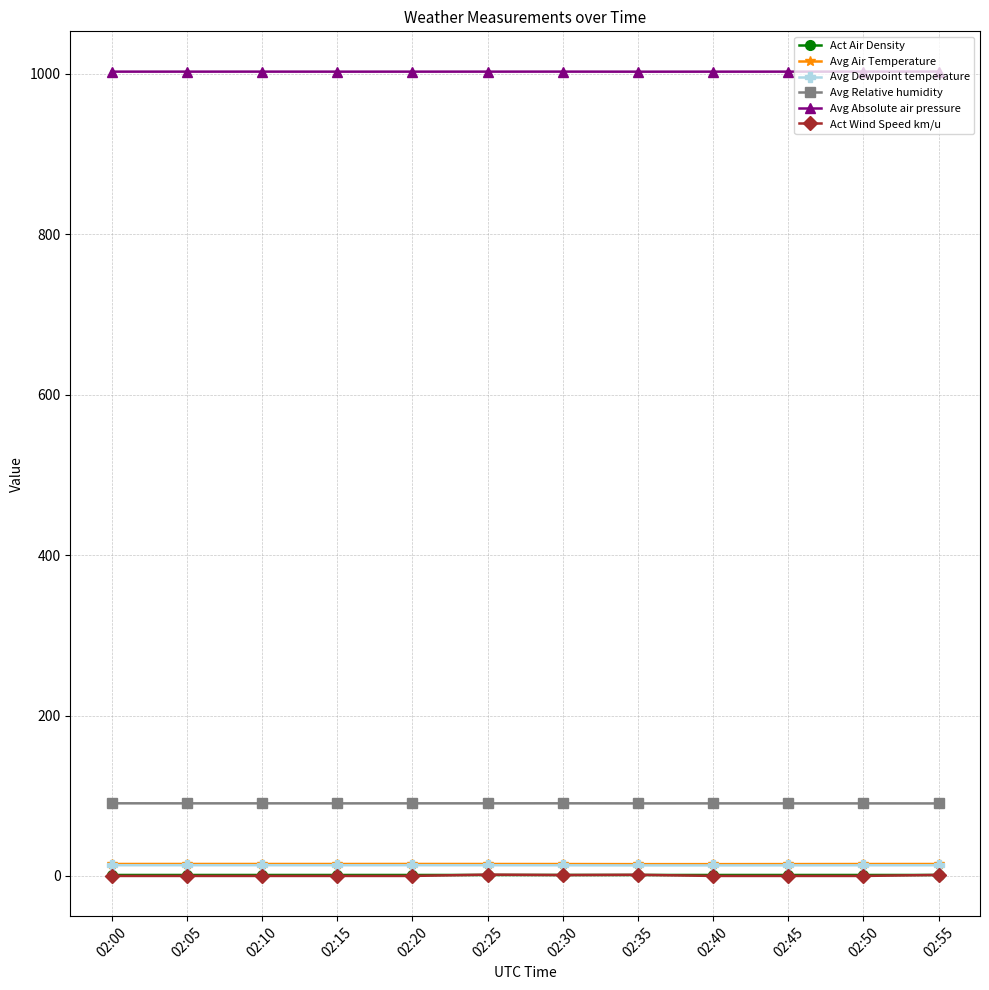

True or false: Avg Relative humidity has a value of 90.4 at 02:55.

True